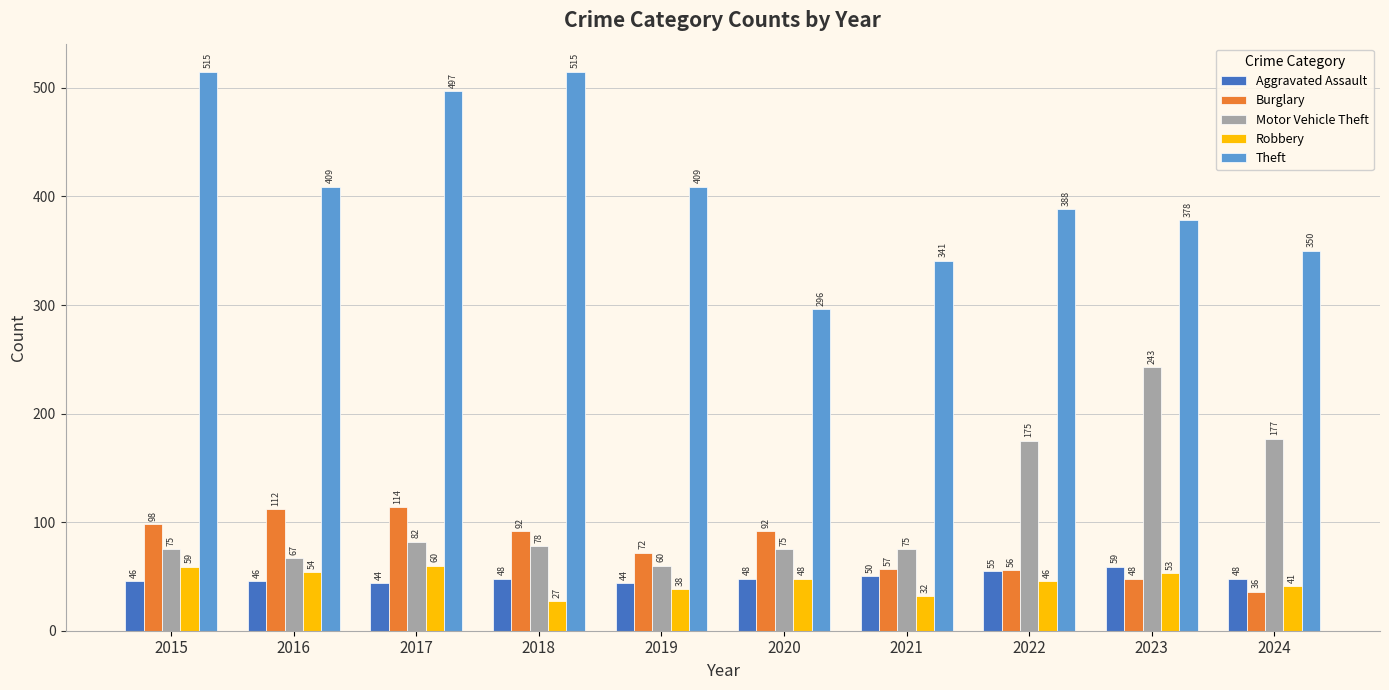

True or false: Burglary has a value of 200 at 2017.

False